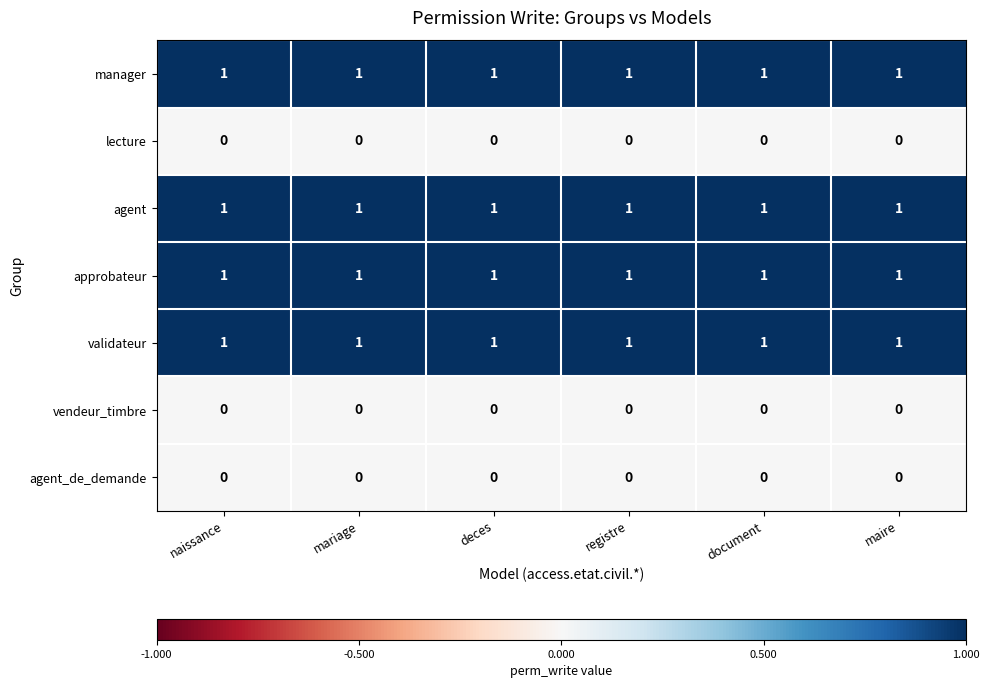

What is the total value across all series at document?

4